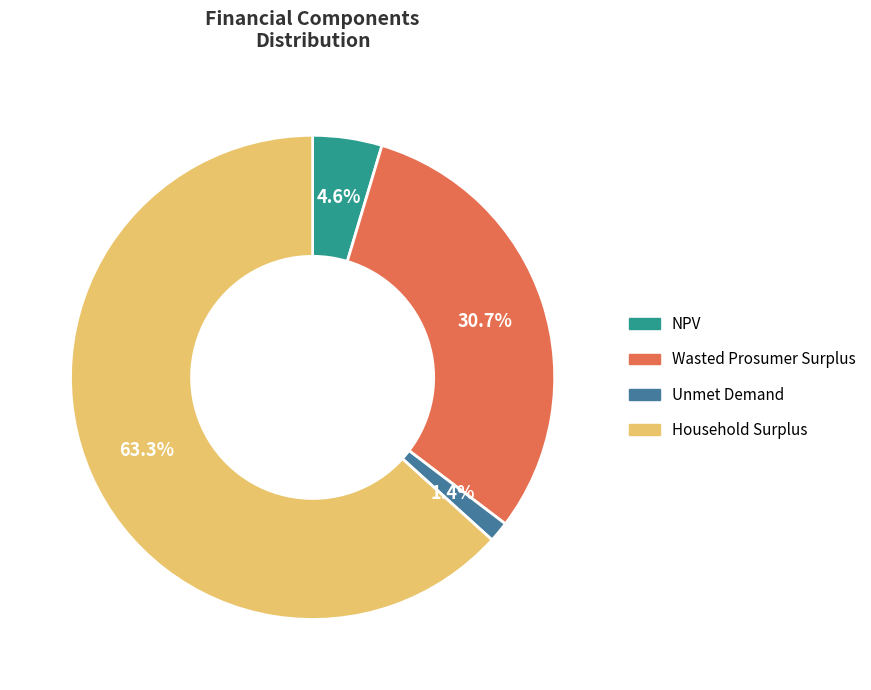

Which has a higher value, Household Surplus or Wasted Prosumer Surplus?

Household Surplus